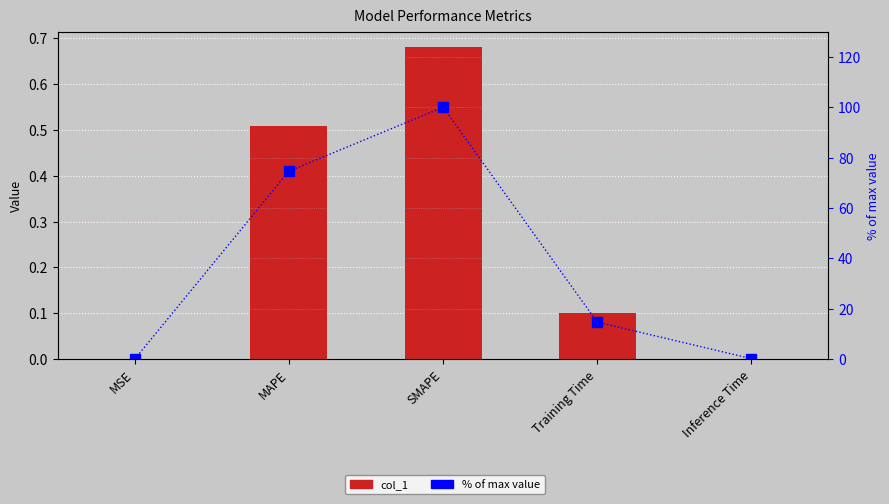

What is the label of the 3rd bar from the right?

SMAPE